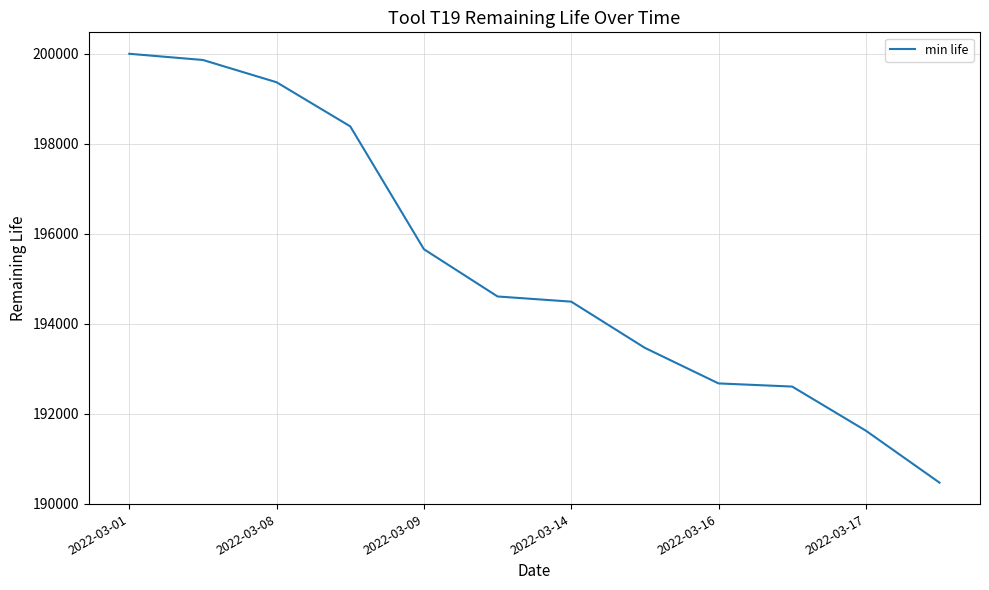

What is the smallest value displayed?

190470